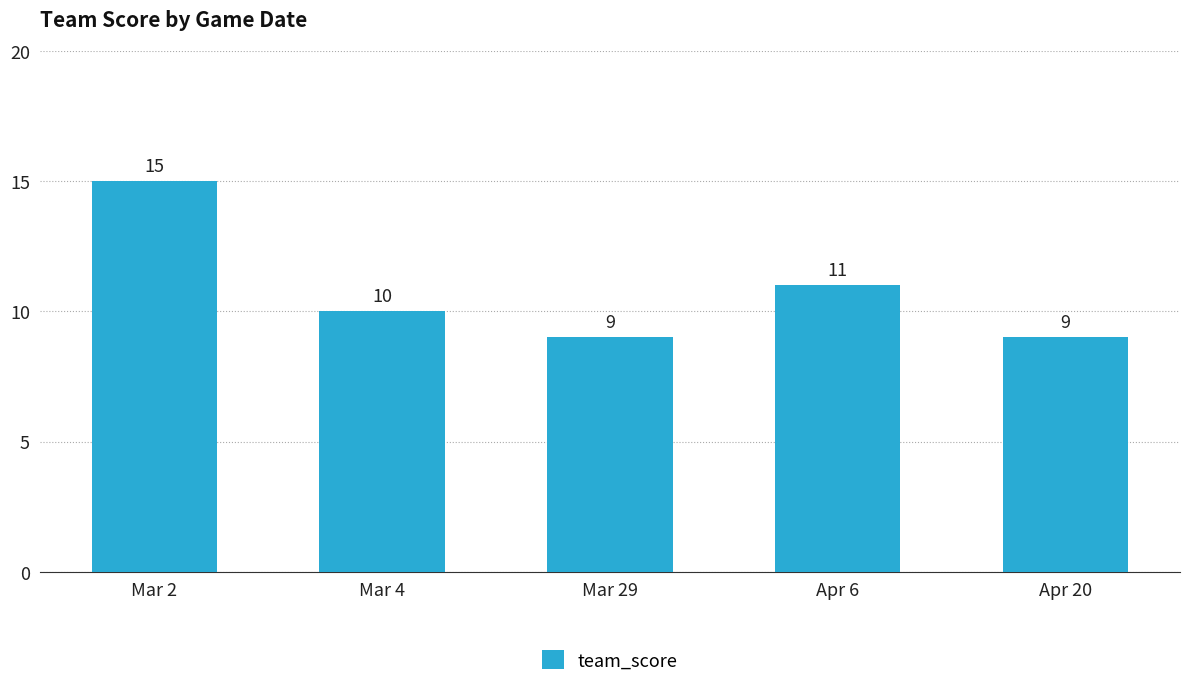

What is the label of the 2nd bar from the left?

Mar 4